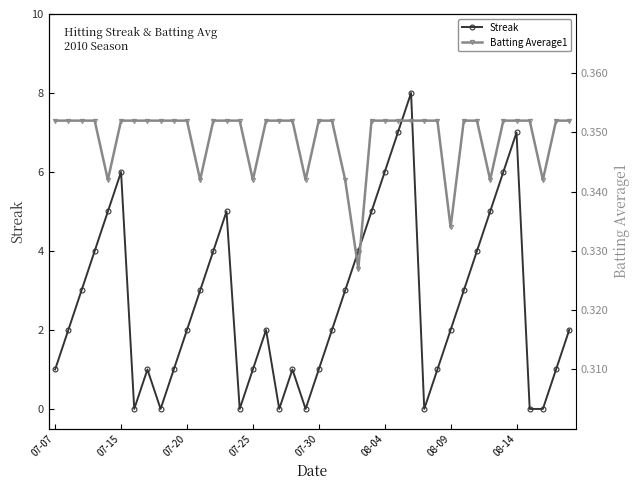

What is the highest value of the Streak series?

8